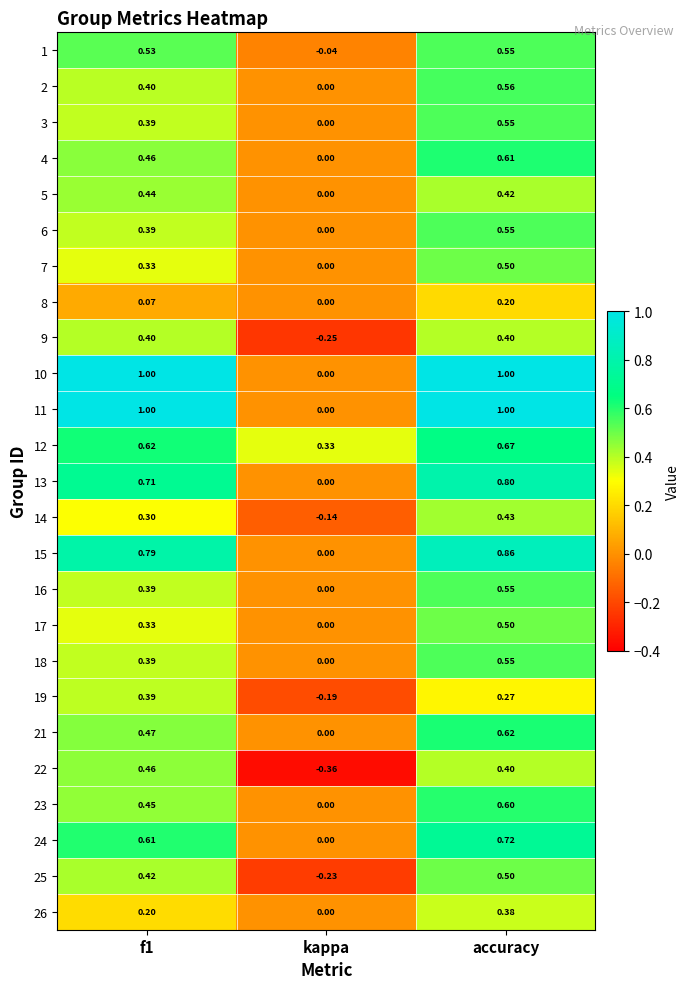

At which label is 22 closest to 0?

kappa